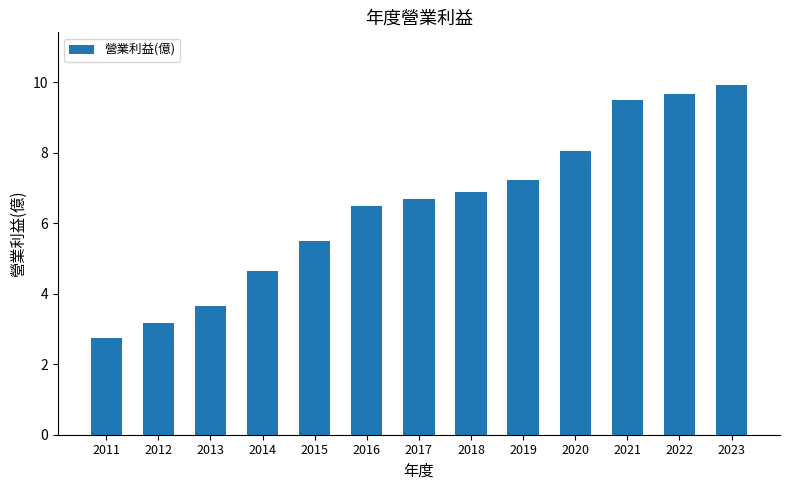

Rank the categories by value from lowest to highest.

2011, 2012, 2013, 2014, 2015, 2016, 2017, 2018, 2019, 2020, 2021, 2022, 2023